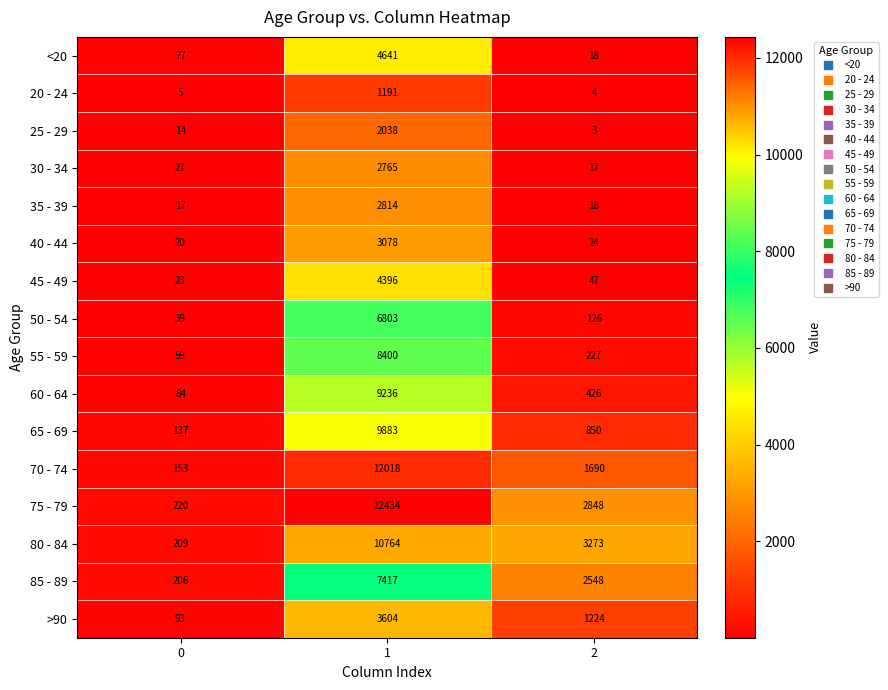

The value of 70 - 74 at 1 is 7983. True or false?

False